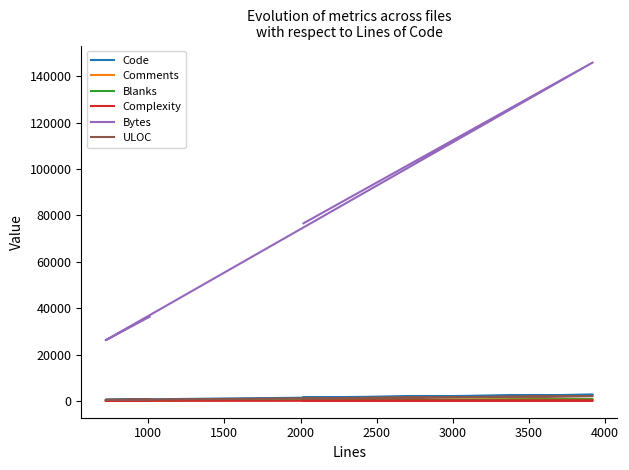

Does the chart have visible grid lines?

No